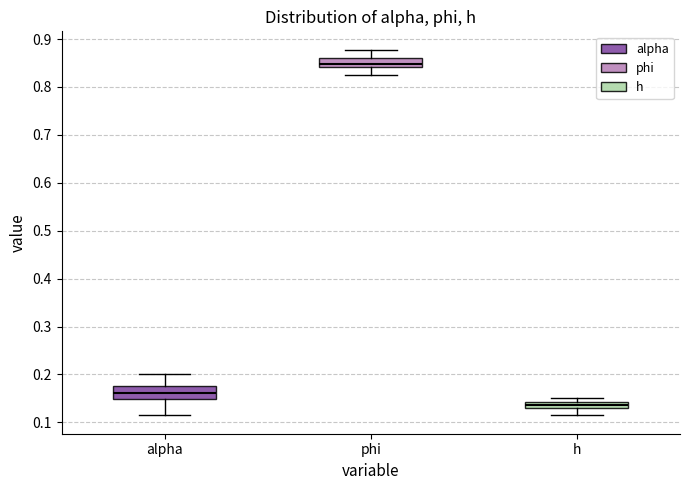

Where does the lower whisker of the box for h end on the y-axis? The values are not printed on the chart, so give them approximately, as read against the axis.

0.12